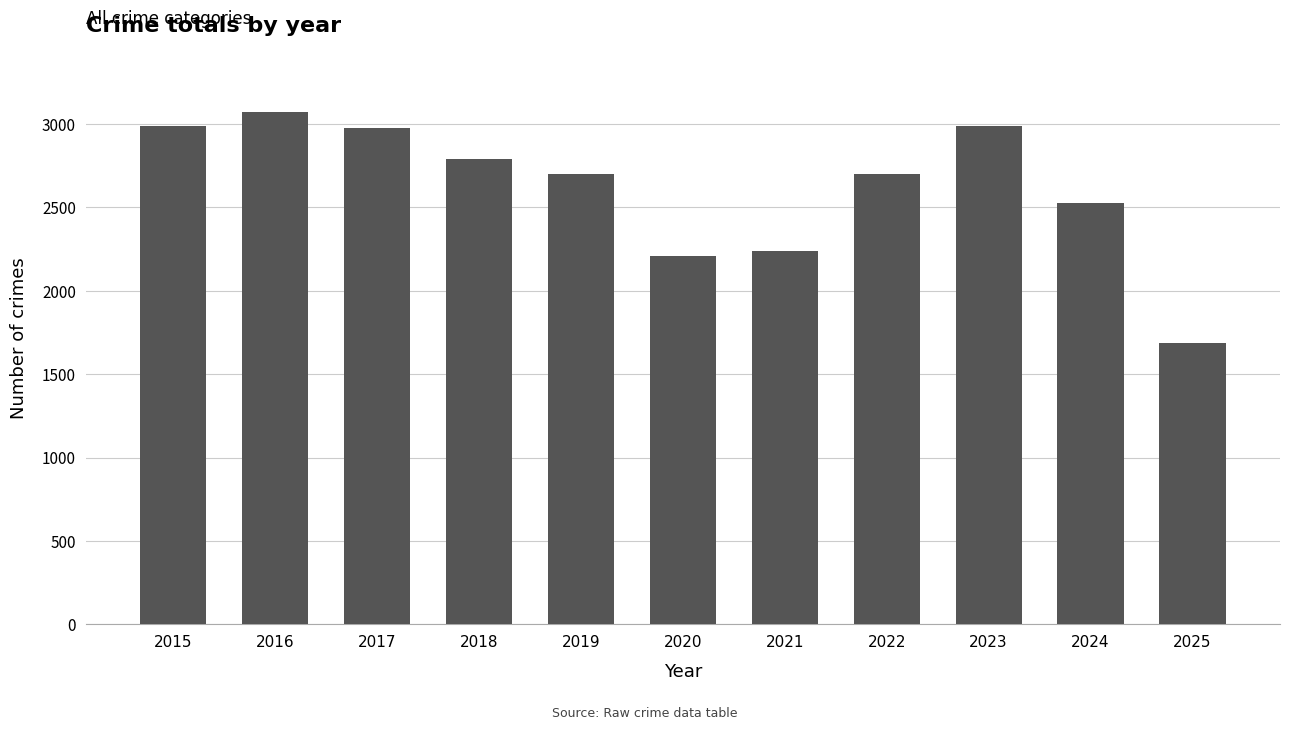

What is the sum of all values?

28866